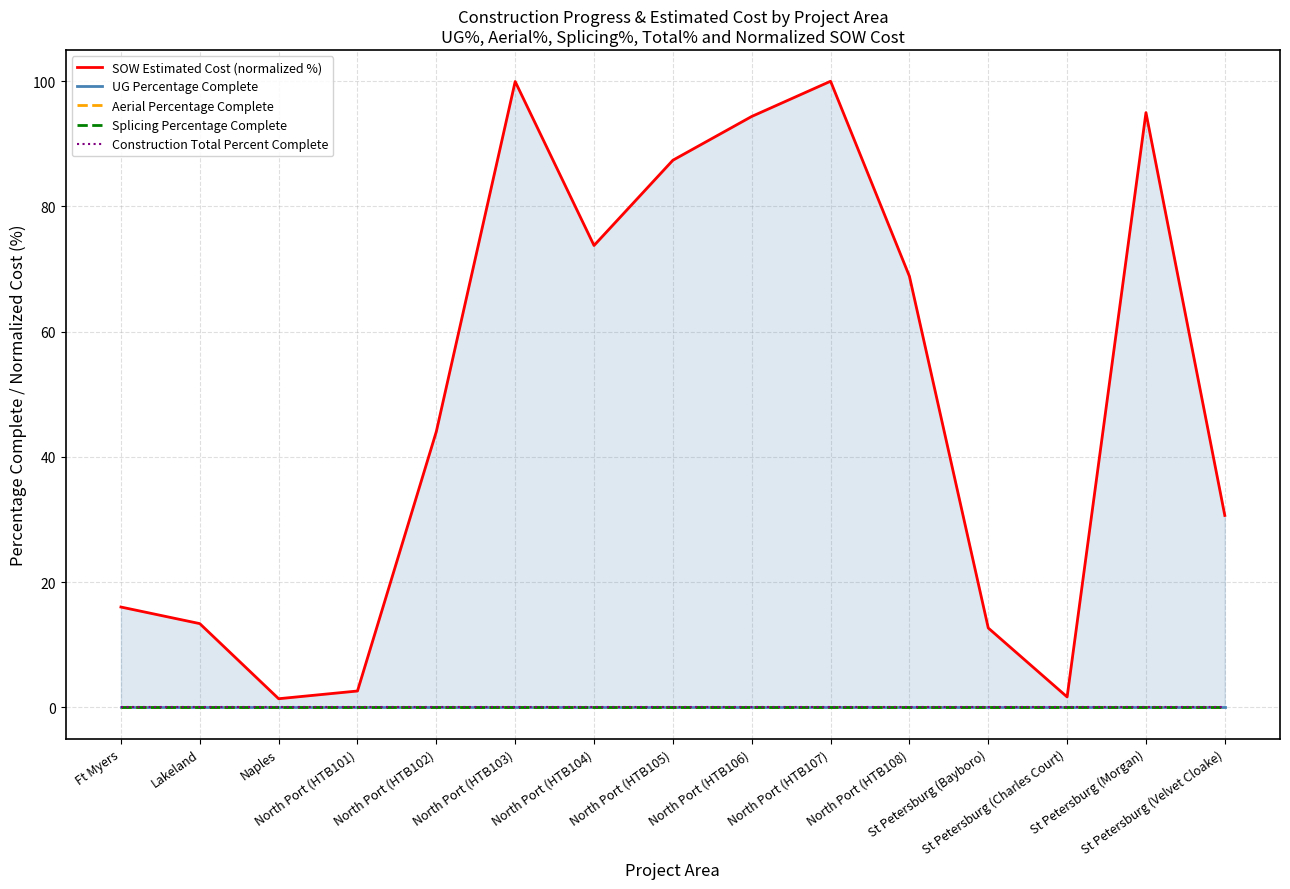

What is the label of the 10th point from the right?

North Port (HTB103)